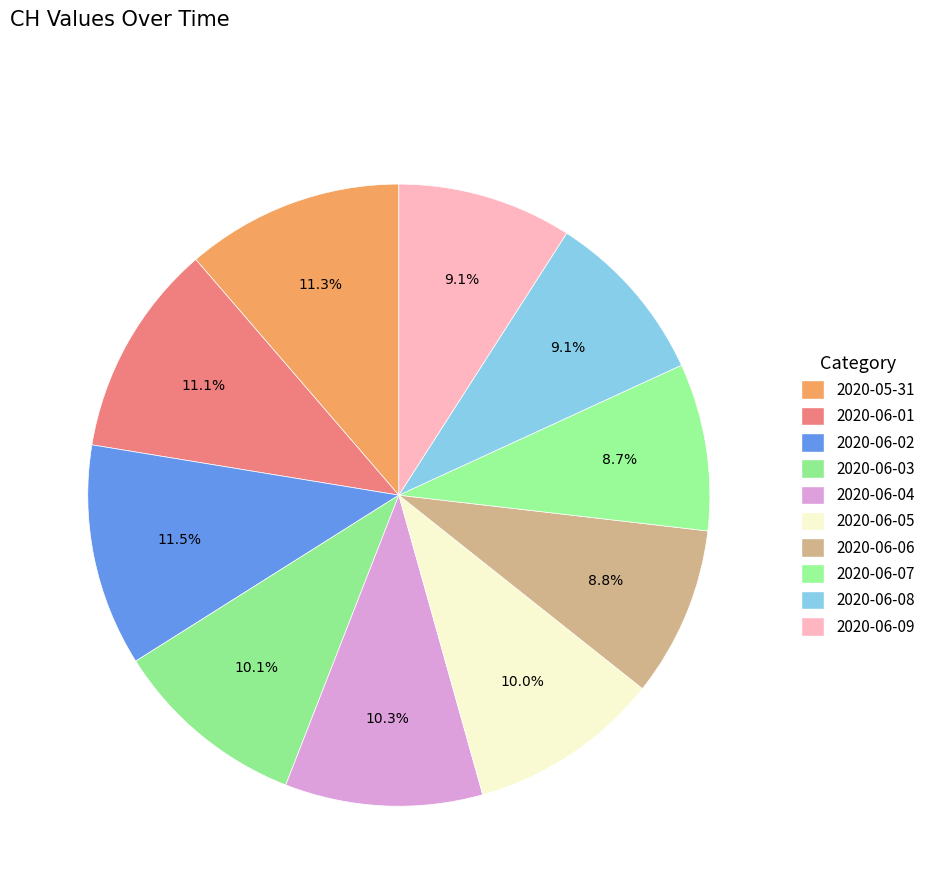

Count the number of slices in the pie.

10